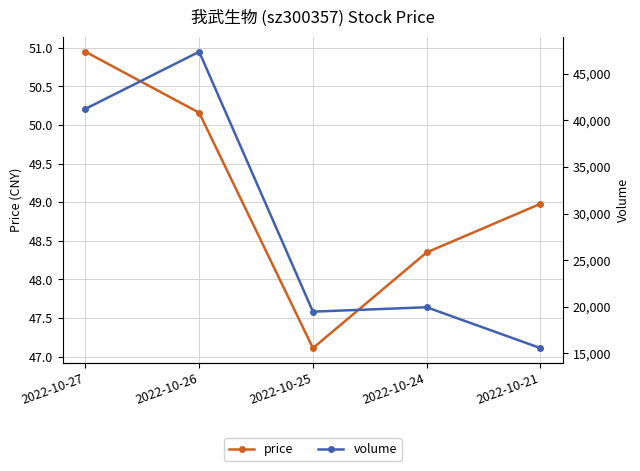

What is the difference between the volume values at 2022-10-25 and 2022-10-27?

21739.0